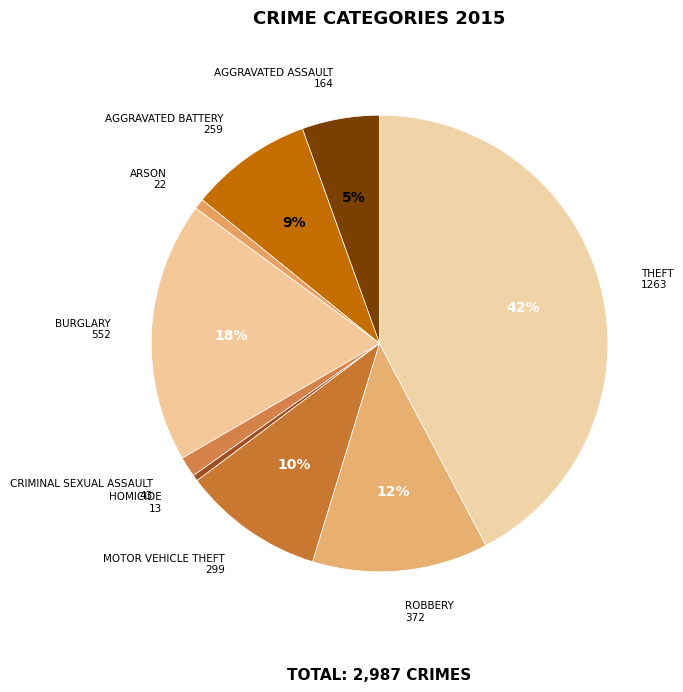

Which slice is the smallest?

Homicide